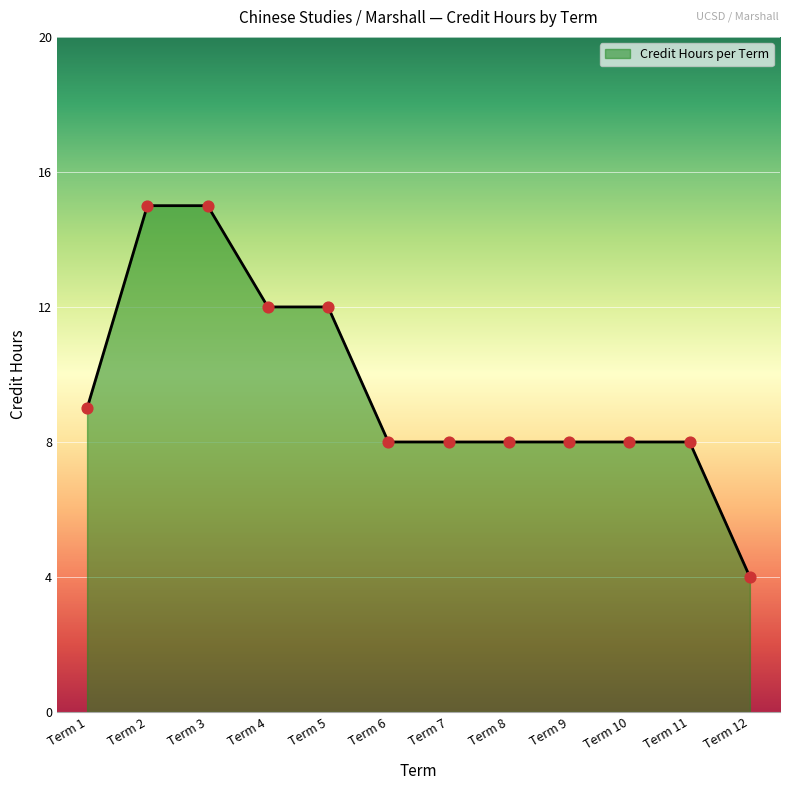

Which has a higher value, Term 2 or Term 7?

Term 2